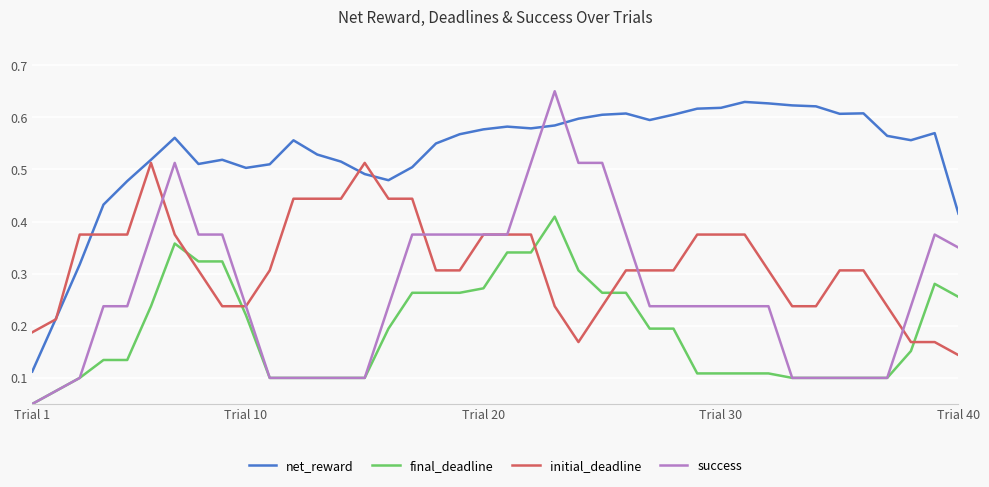

True or false: final_deadline and net_reward cross at least once.

False